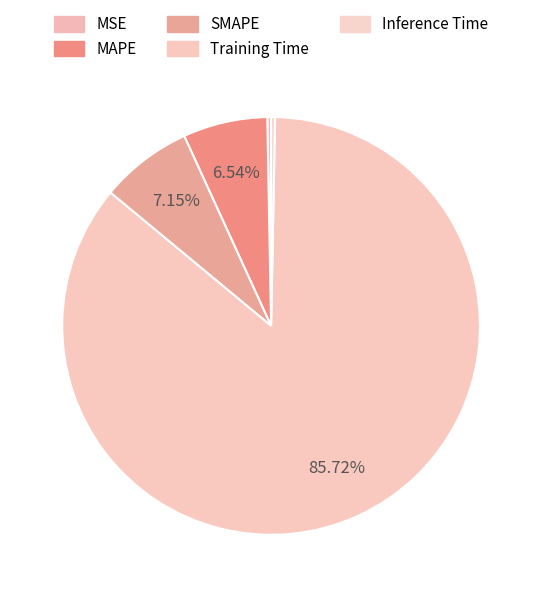

What is the largest slice in the pie chart?

Training Time